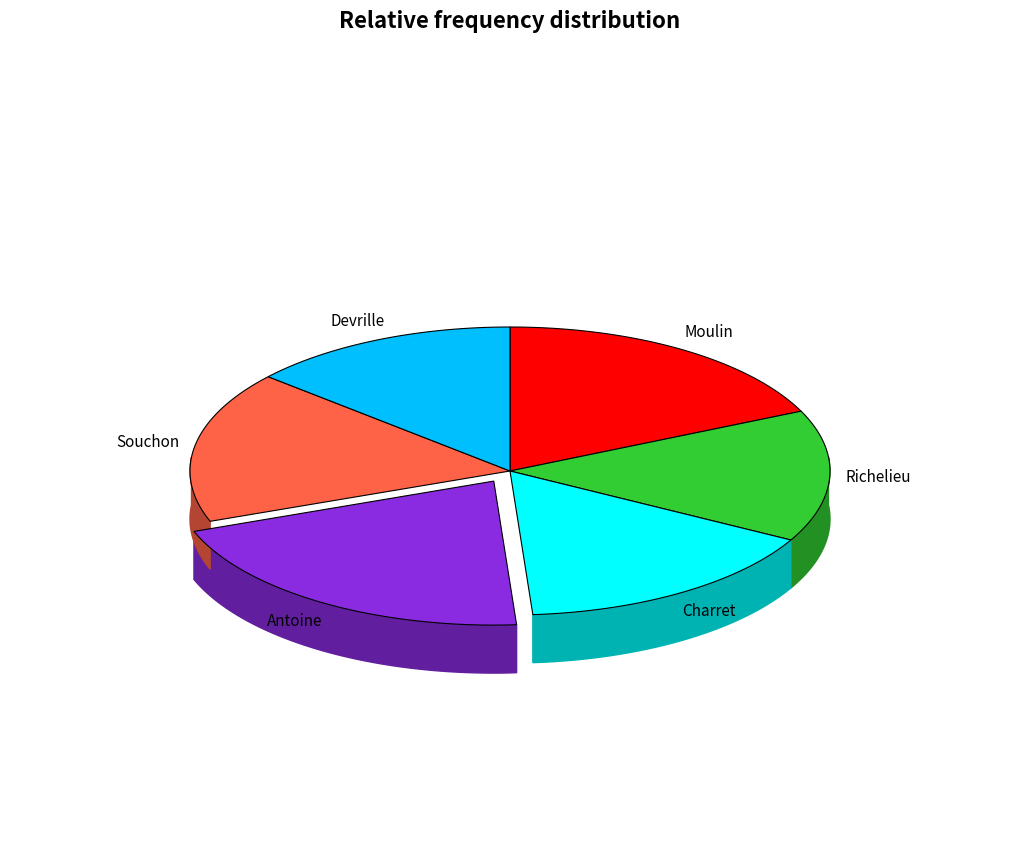

What percentage is the Moulin slice, to the nearest percent?

18%